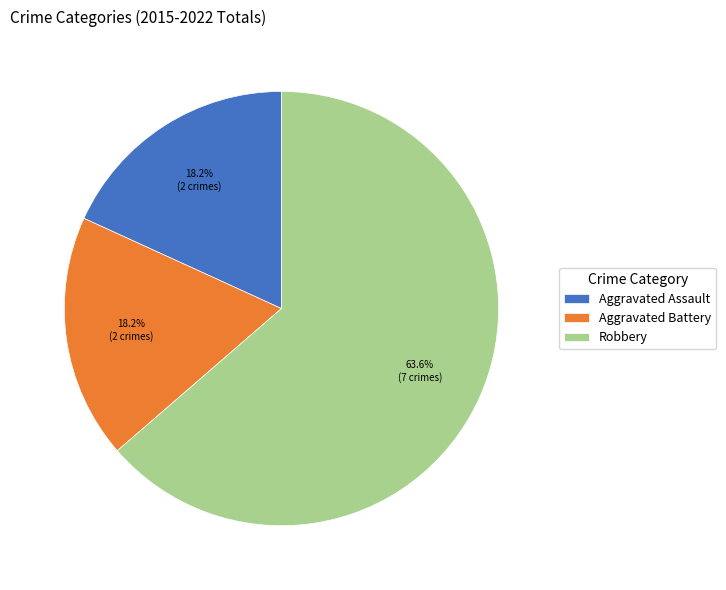

Approximately how many times larger is the value at Robbery compared to Aggravated Assault?

3.5